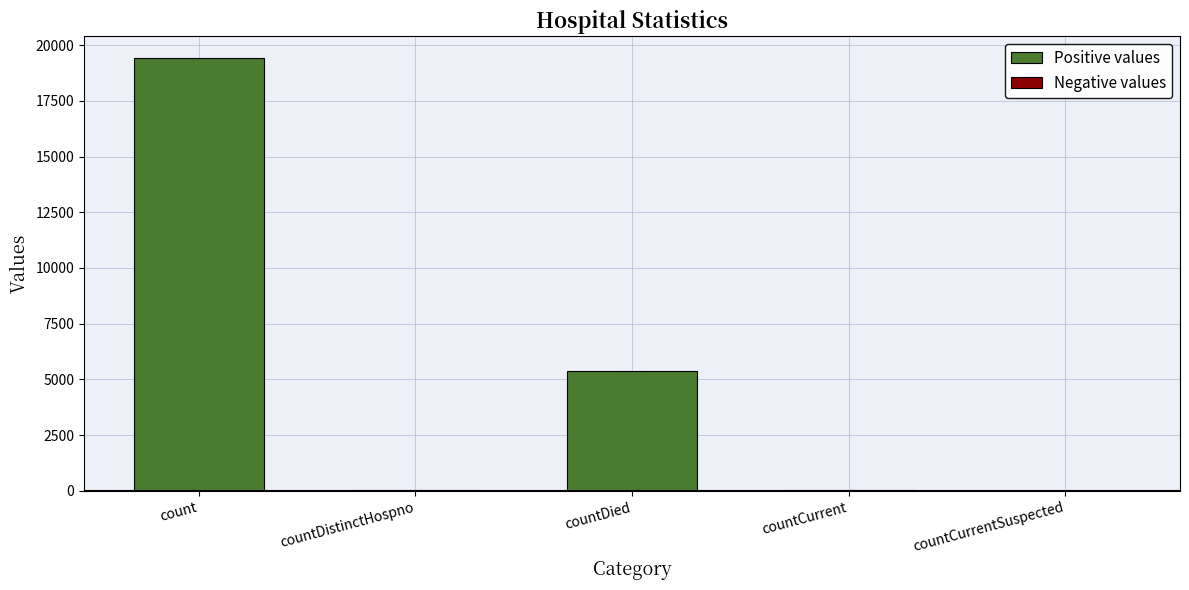

Which has a higher value, countDied or countCurrent?

countDied